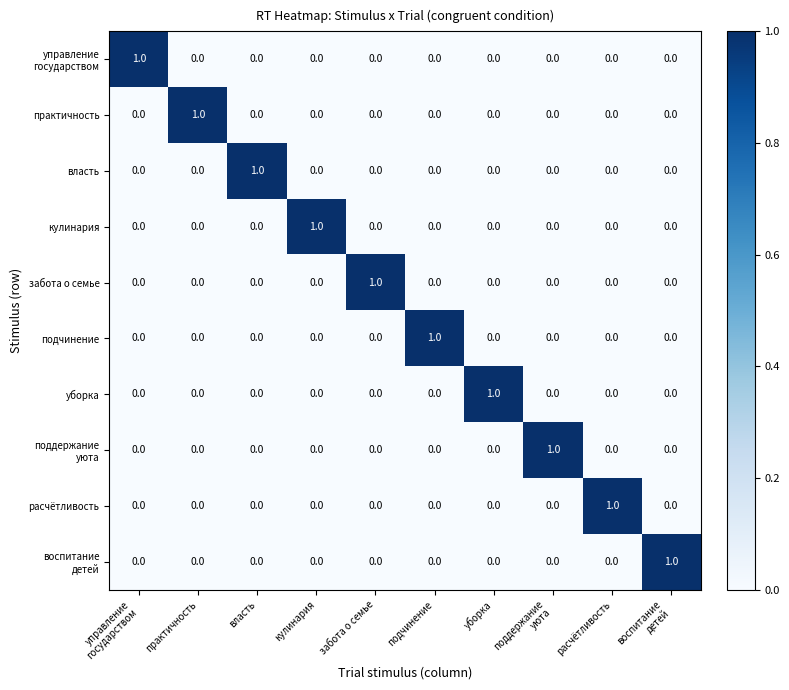

At how many categories does at least one series exceed 0?

10